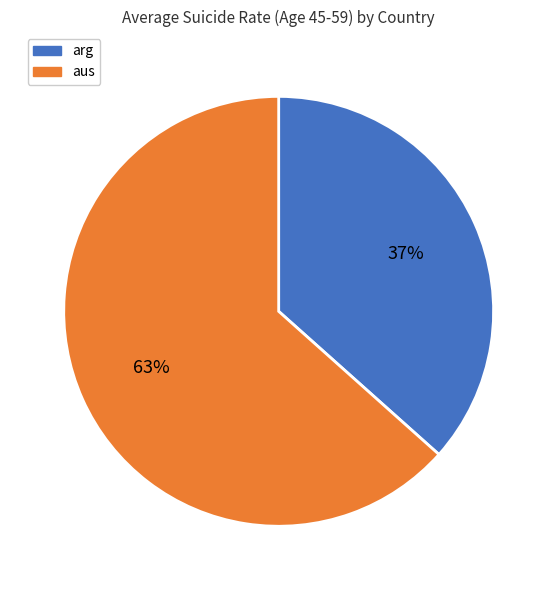

To the nearest percent, what is the average slice percentage?

50%